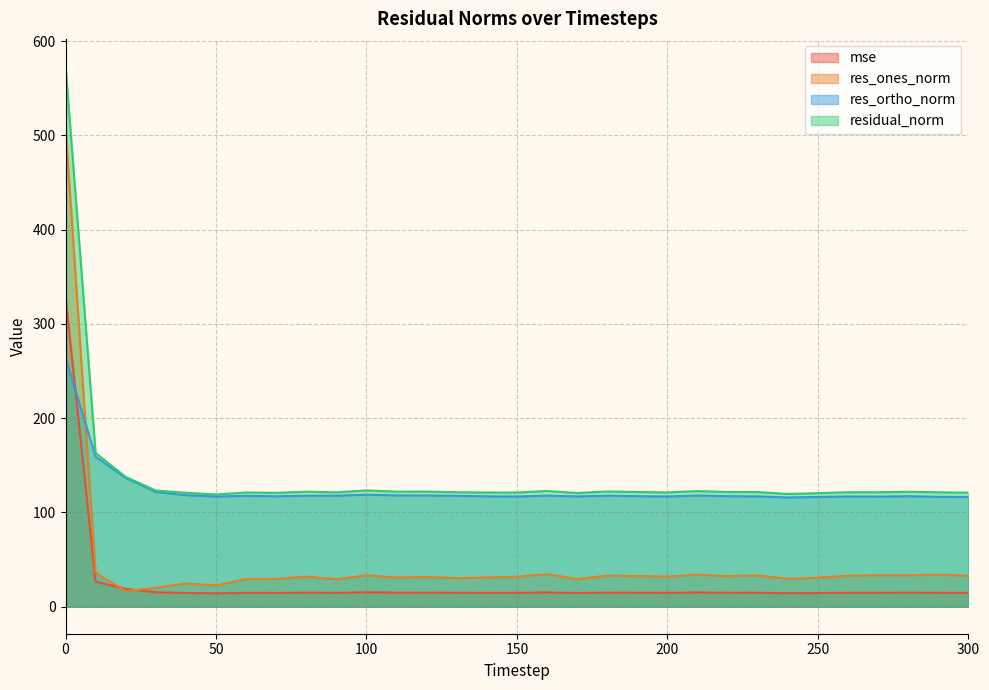

True or false: residual_norm and mse intersect in this chart.

False